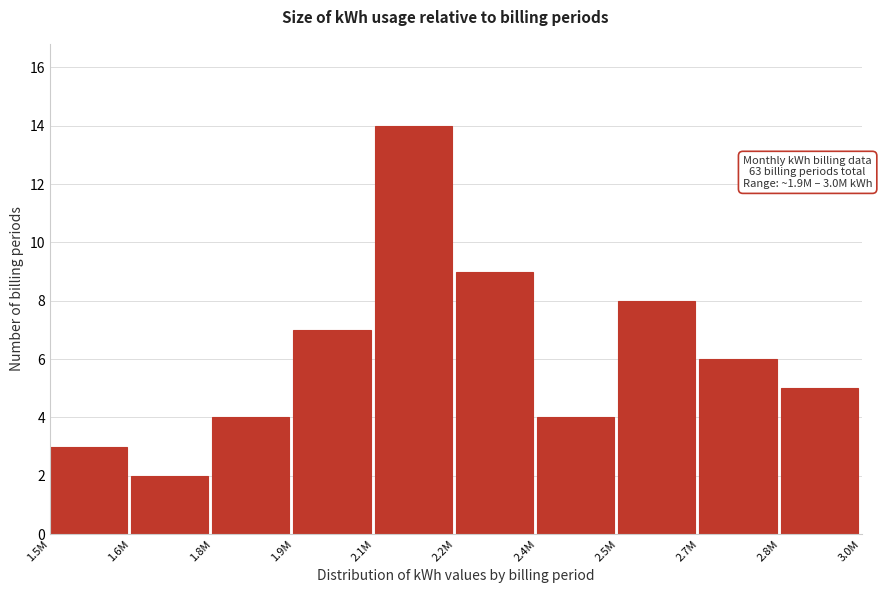

Reading left to right, list all the values displayed in this chart.

3	2	4	7	14	9	4	8	6	5